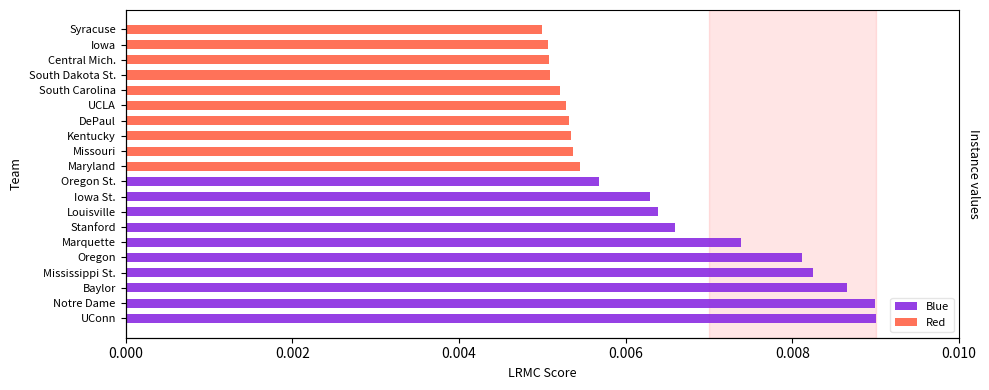

What position from the left is 0.008?

5